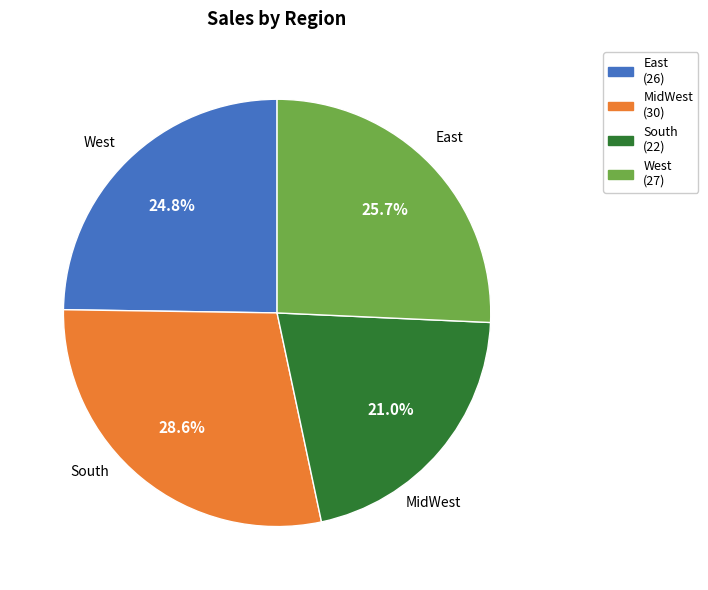

To the nearest percent, what is the difference between the South and East slice percentages?

4%